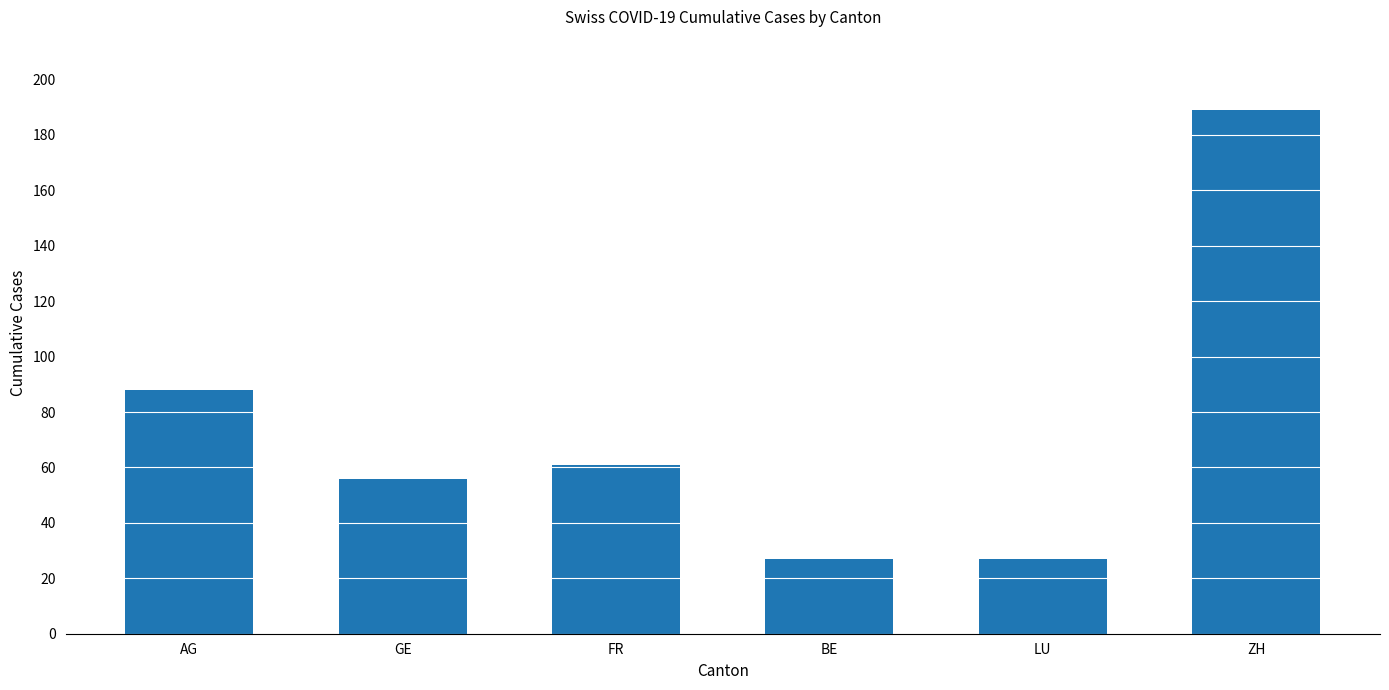

Does the chart contain stacked bars?

No